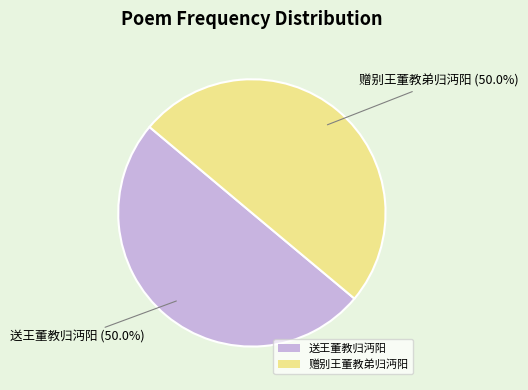

Combined, what portion of the pie is 送王董教归沔阳 and 赠别王董教弟归沔阳?

100.0%